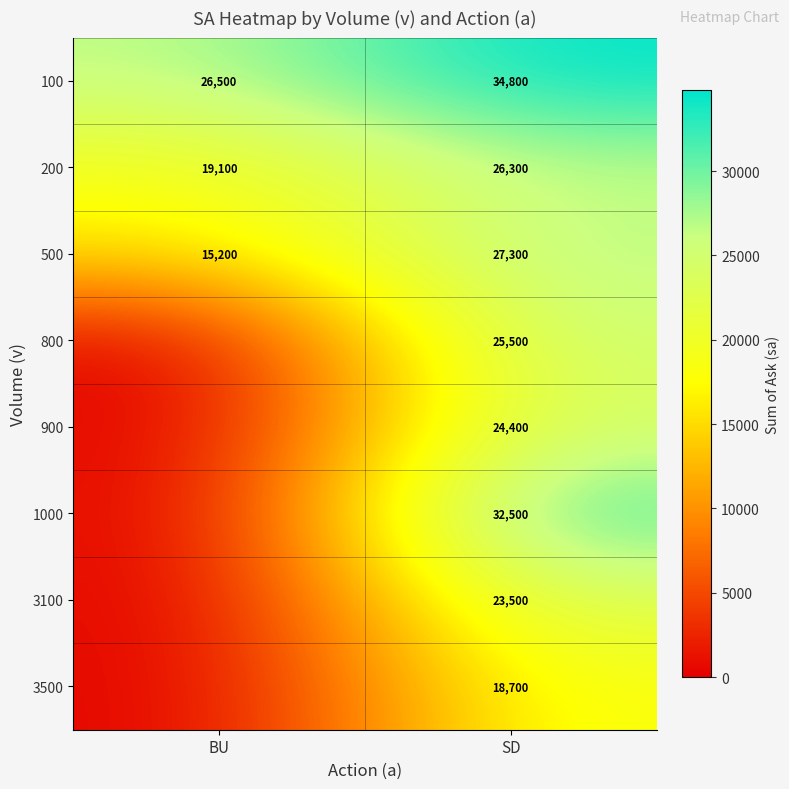

What is the average value of the 500 series?

21250